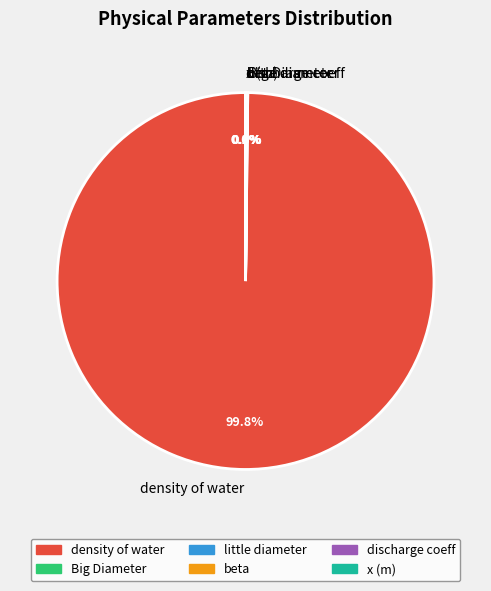

What is the majority slice?

density of water